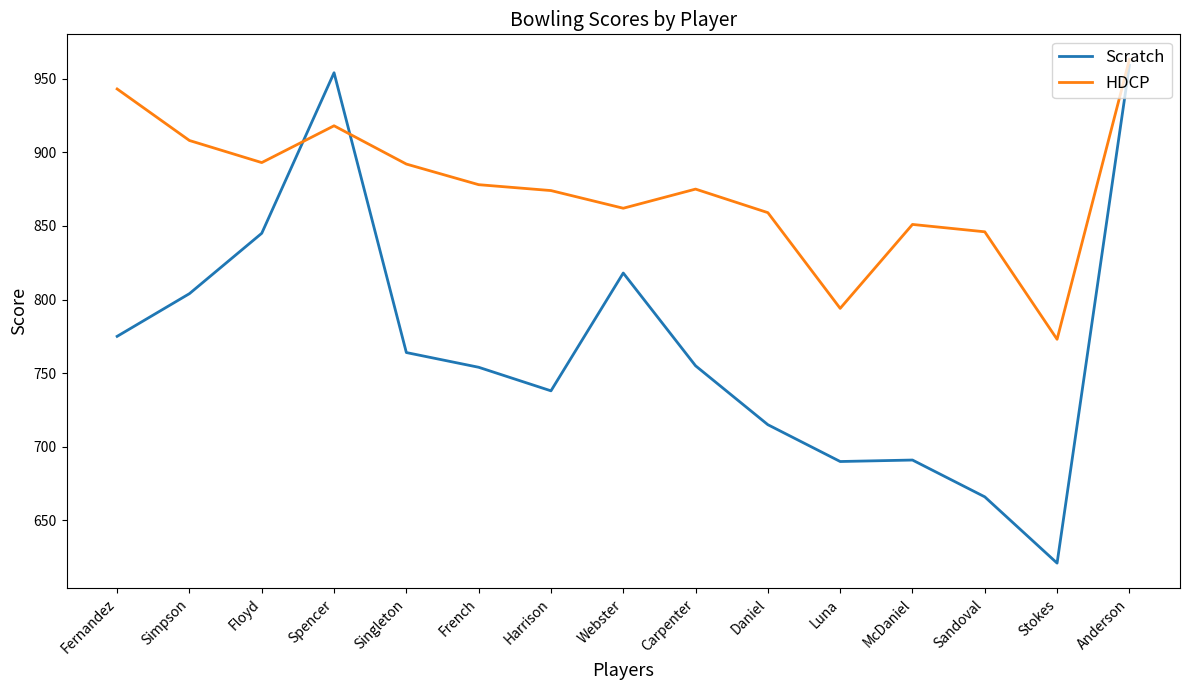

What is the sum of all HDCP values?

13129